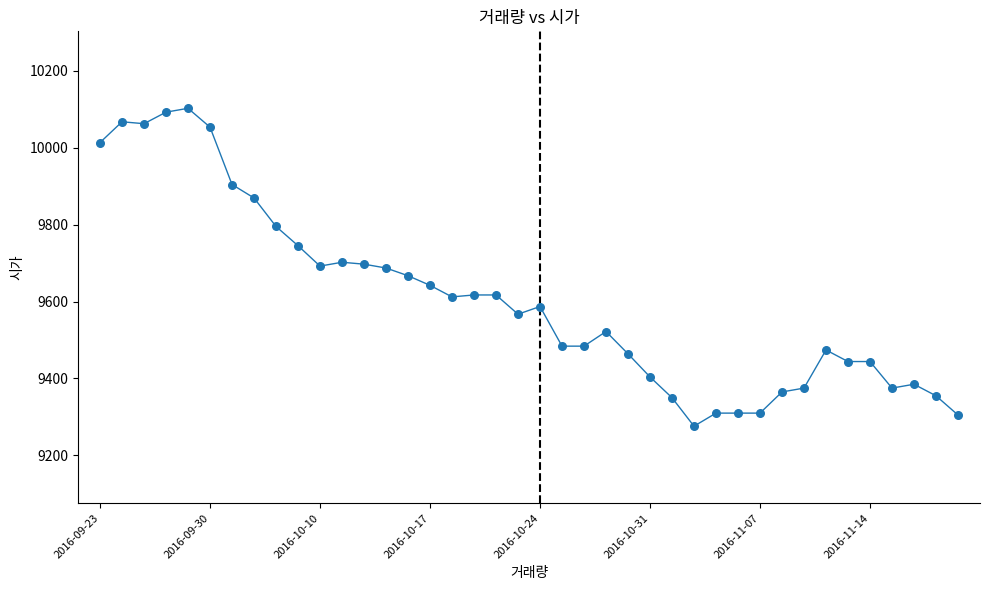

What is the range of Y values (max minus min)?

826